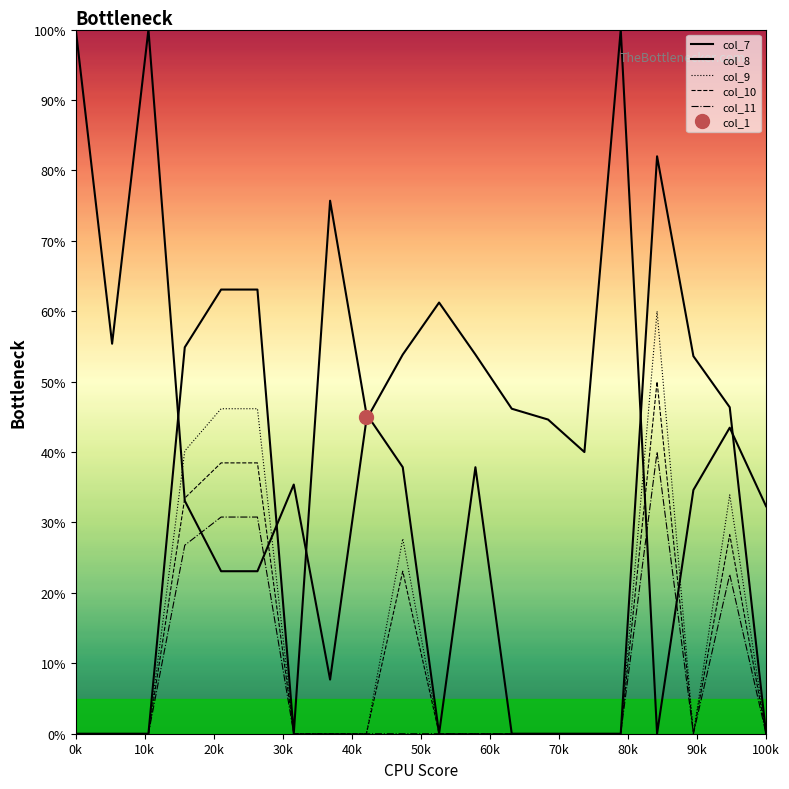

What is the greatest value displayed?

100.0